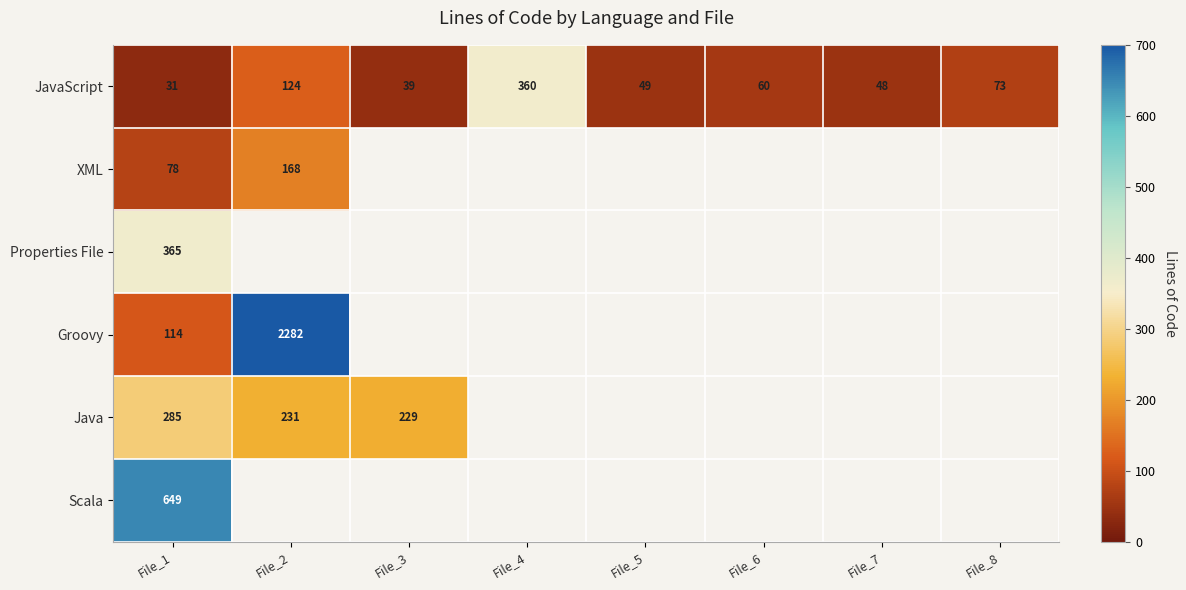

What is the difference between the maximum and second lowest values in the JavaScript series?

321